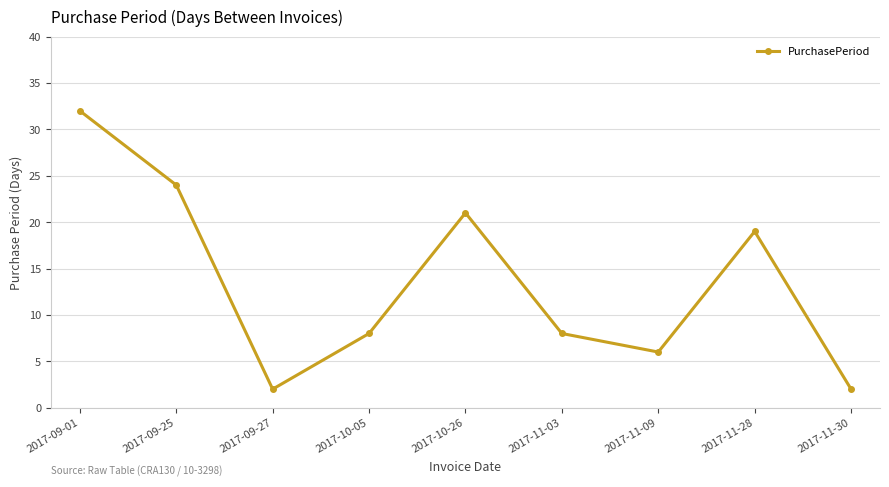

Reading left to right, what are all the values shown in this chart?

2017-09-01=32	2017-09-25=24	2017-09-27=2	2017-10-05=8	2017-10-26=21	2017-11-03=8	2017-11-09=6	2017-11-28=19	2017-11-30=2